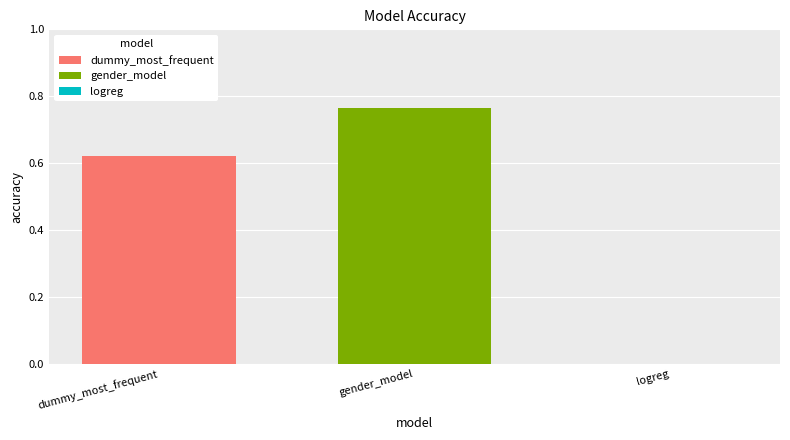

Which series has the widest spread of values?

dummy_most_frequent